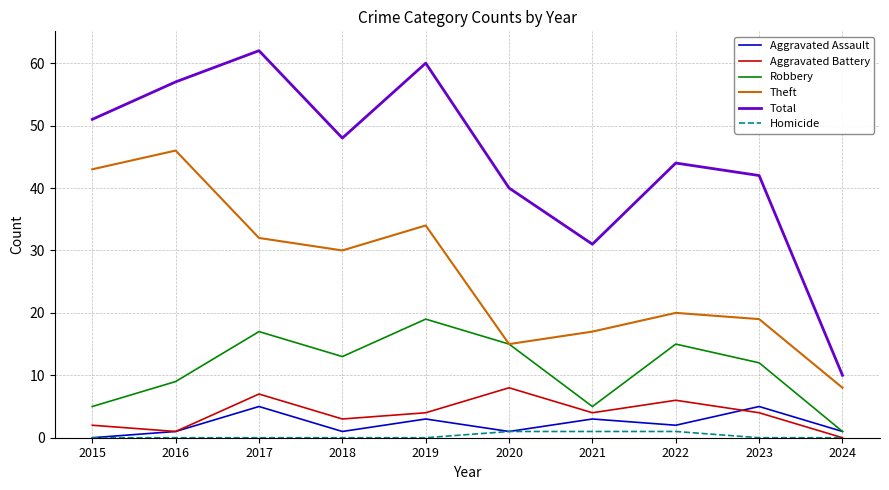

Is it true that Theft equals 44 at 2017?

False